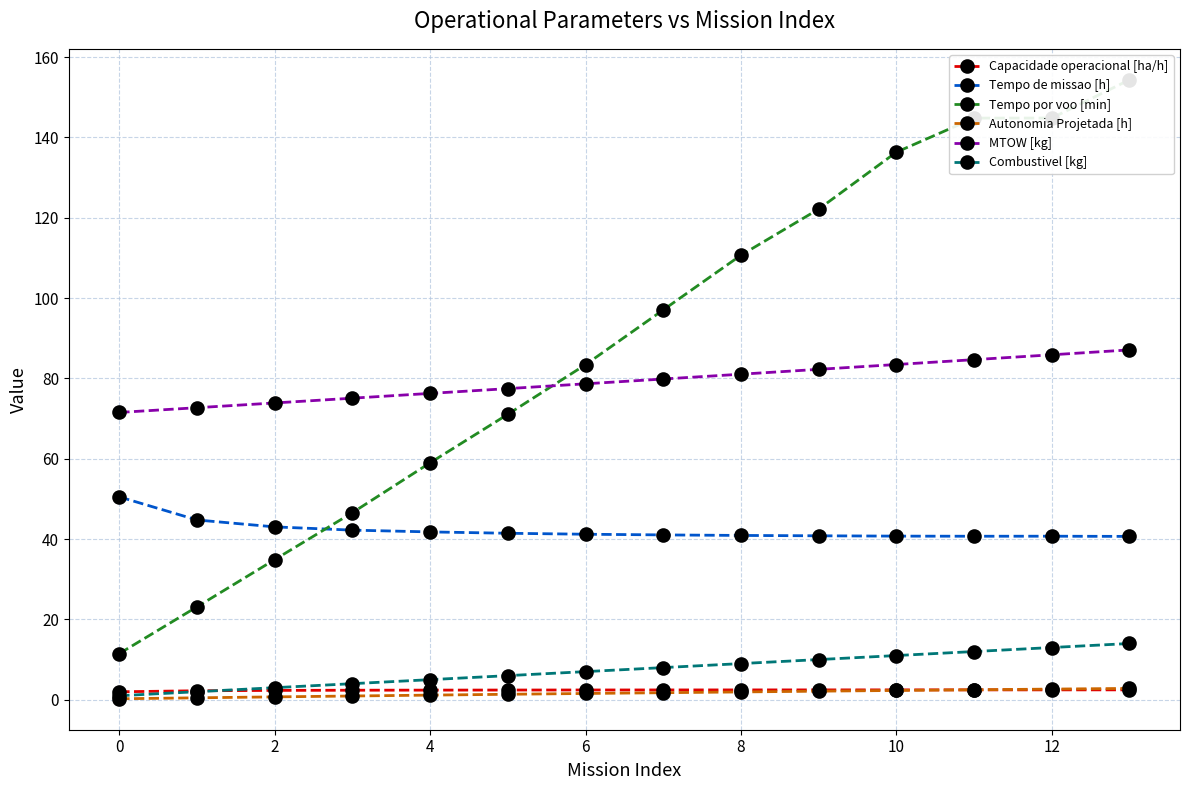

At how many categories does at least one series exceed 7?

14